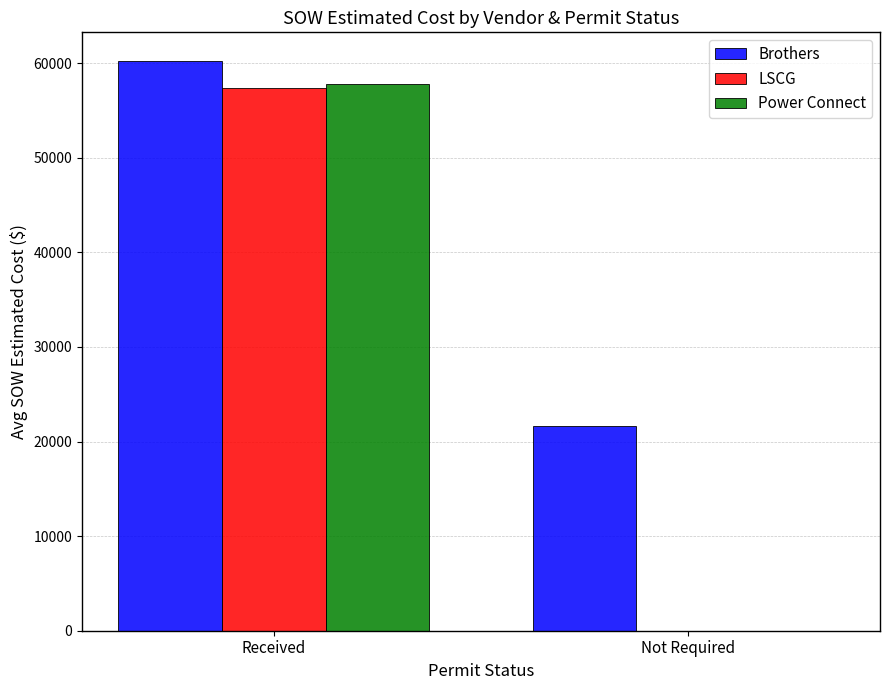

Reading right to left, list all the values displayed in this chart.

Brothers: 21648.8	60254.1
LSCG: 0.0	57334.7
Power Connect: 0.0	57785.3